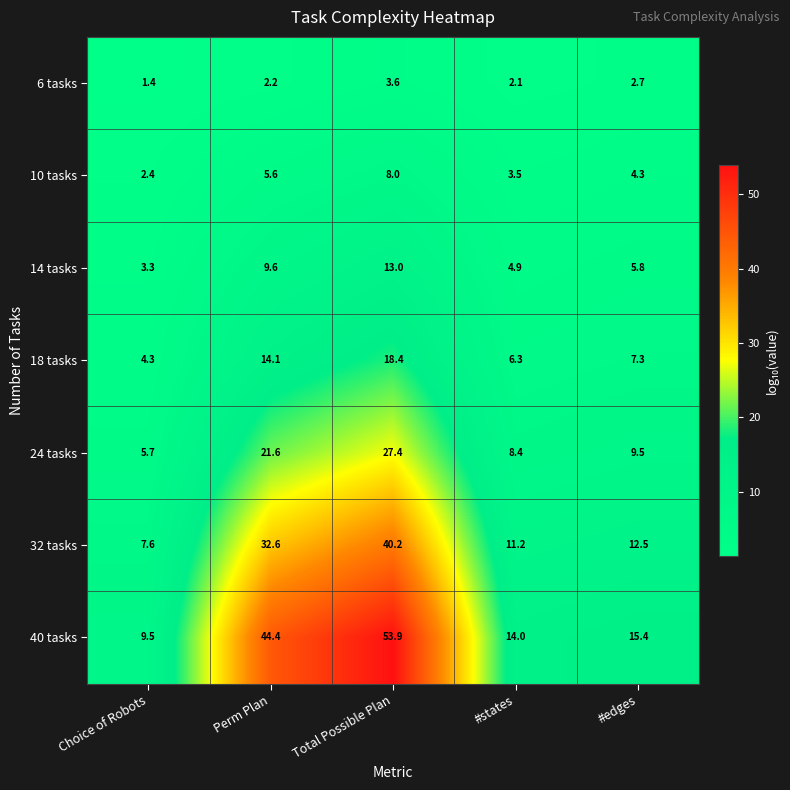

Count the number of data series in this chart.

7